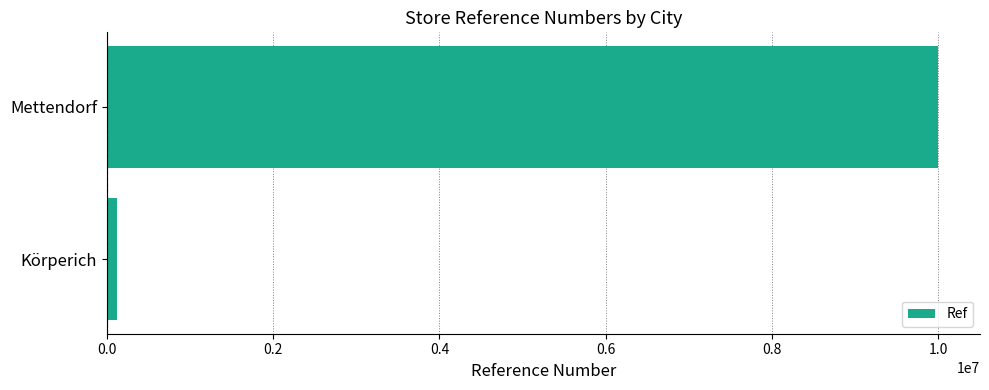

Where is the data nearest to the value 5064104?

Körperich